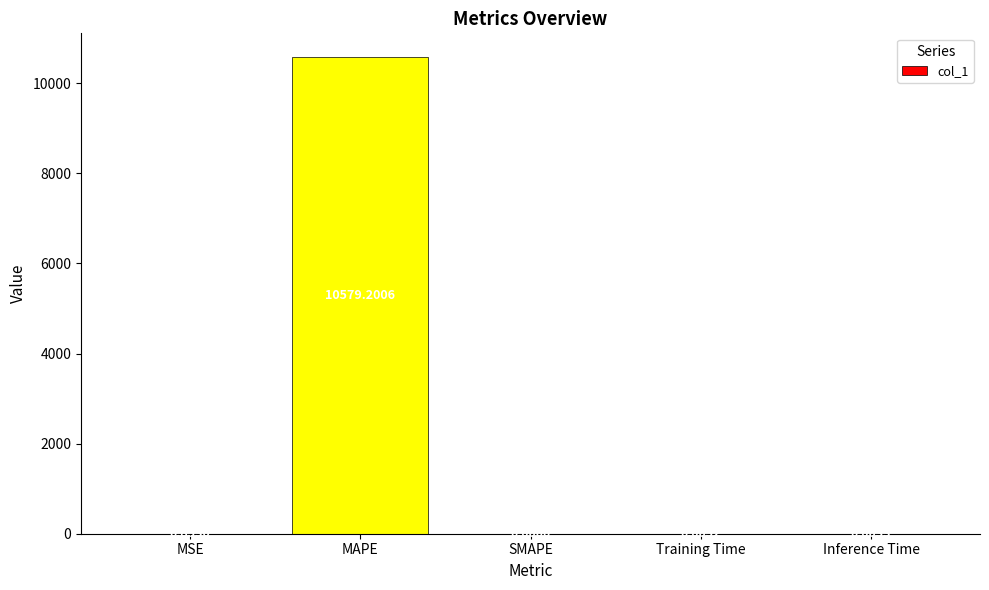

Which label corresponds to the largest value in the chart?

MAPE